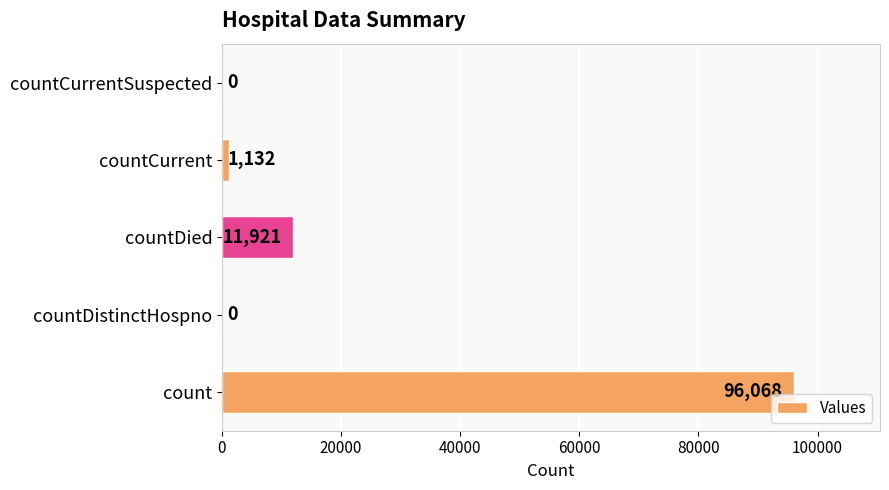

What is the sum of the values at countCurrentSuspected and countDied?

11921